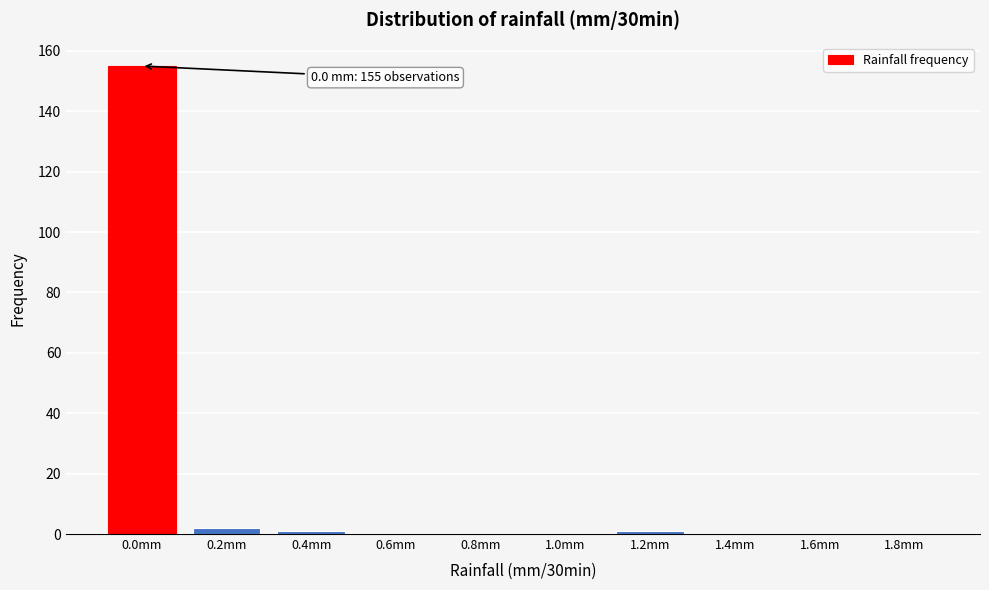

Reading left to right, extract all data points from this chart.

0.0mm=155	0.2mm=2	0.4mm=1	0.6mm=0	0.8mm=0	1.0mm=0	1.2mm=1	1.4mm=0	1.6mm=0	1.8mm=0